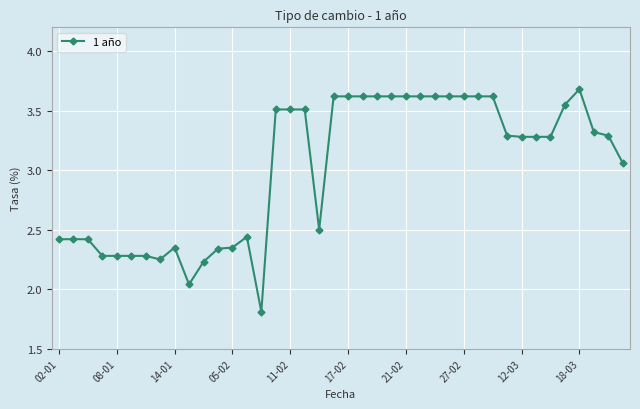

What is the average value?

3.0